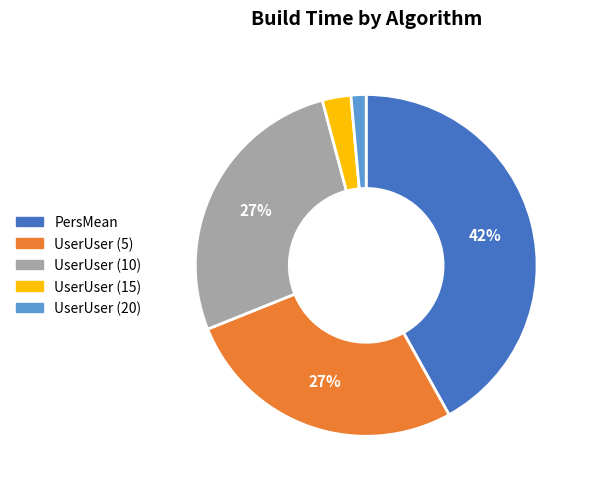

Does any single category account for the majority?

No